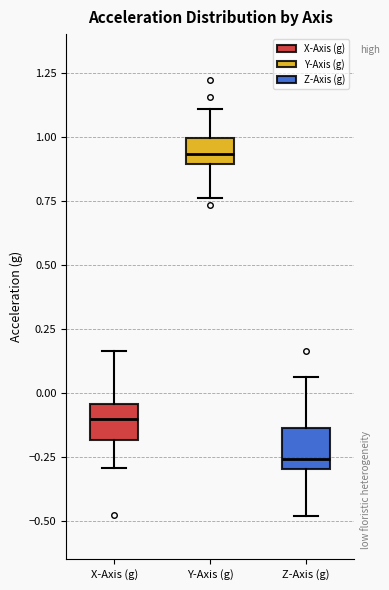

Where does the upper whisker of the box for Y-Axis (g) end on the y-axis? The values are not printed on the chart, so give them approximately, as read against the axis.

1.10